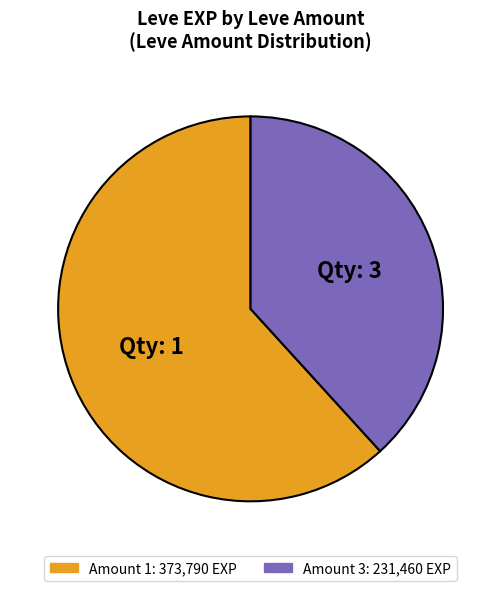

Does any single category account for the majority?

Yes